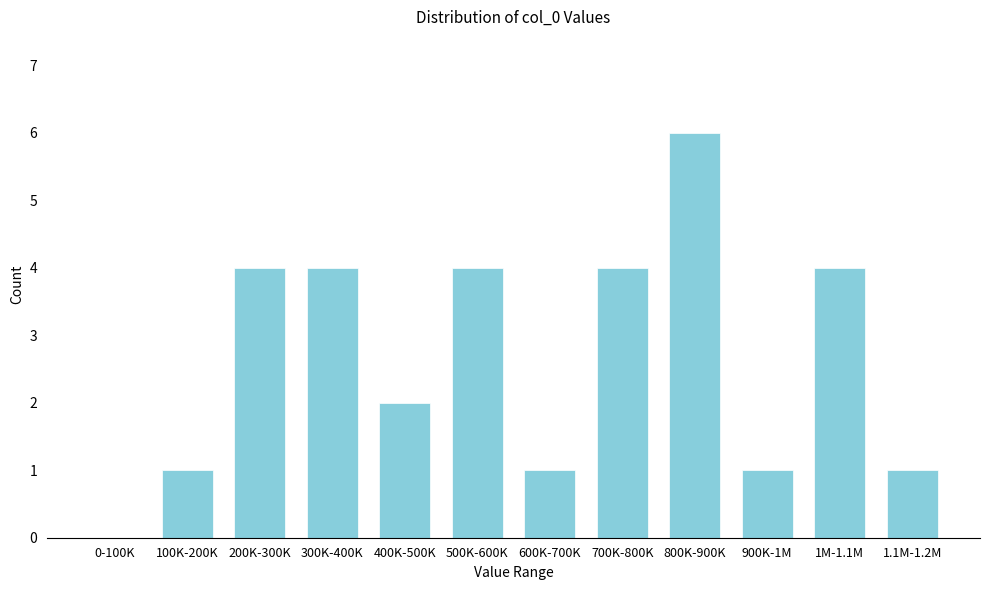

Reading left to right, what are all the values shown in this chart?

0-100K=0	100K-200K=1	200K-300K=4	300K-400K=4	400K-500K=2	500K-600K=4	600K-700K=1	700K-800K=4	800K-900K=6	900K-1M=1	1M-1.1M=4	1.1M-1.2M=1